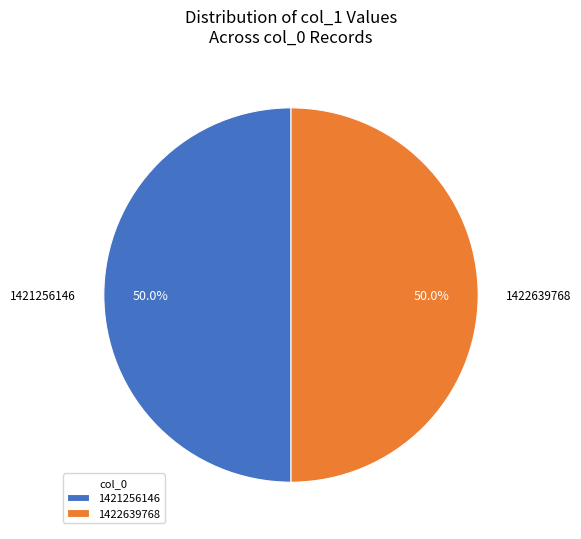

Approximately how many times larger is the value at 1422639768 compared to 1421256146?

1.0